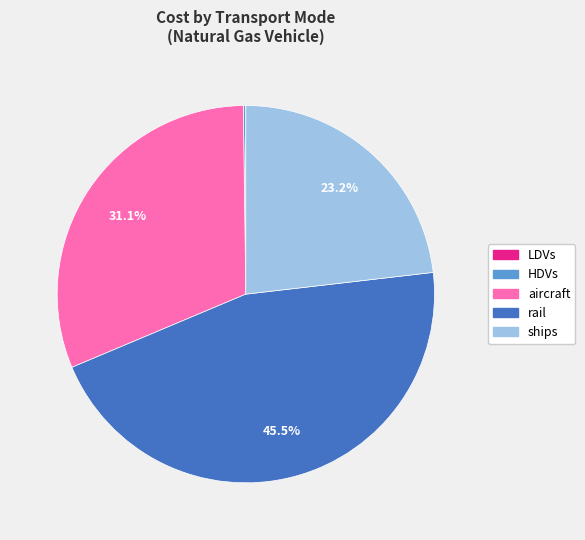

To the nearest percent, what is the average slice percentage?

20%